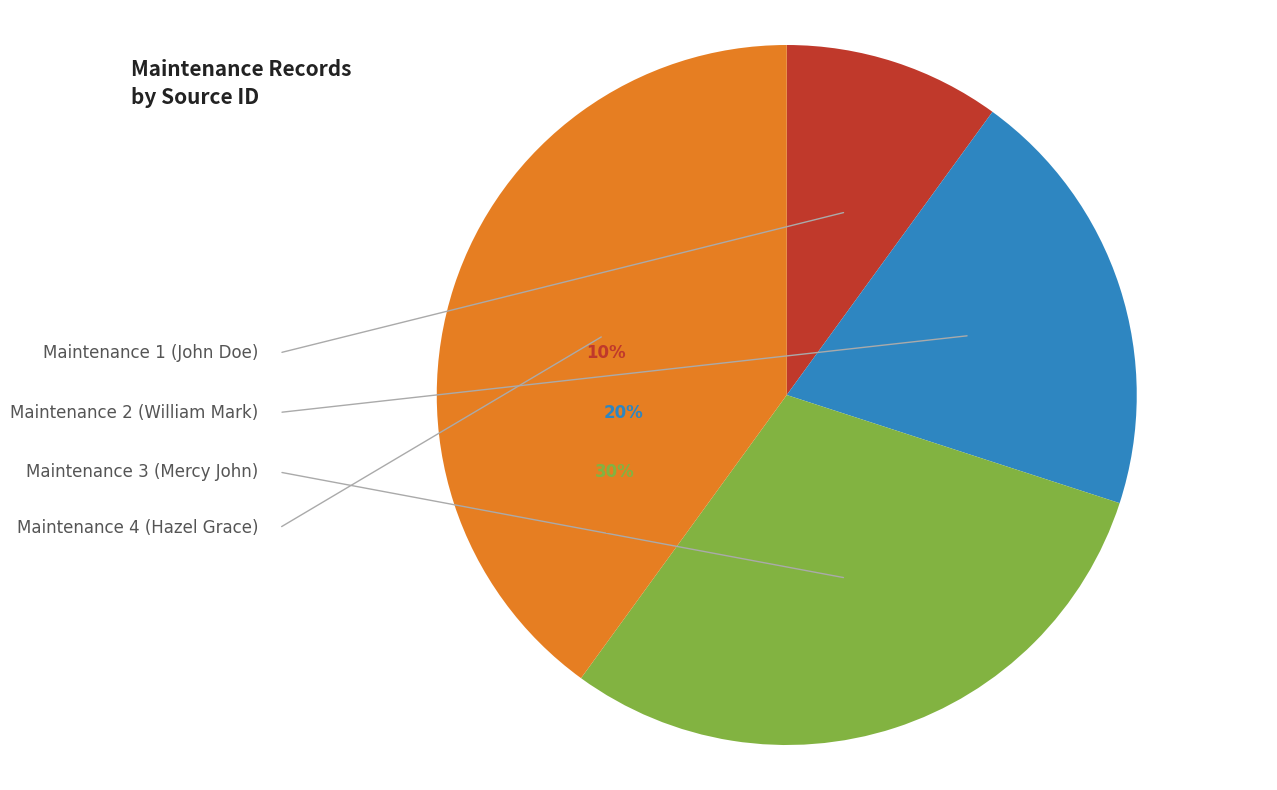

Do Maintenance 4
(Hazel Grace) and Maintenance 2
(William Mark) together represent more than half of the pie?

Yes